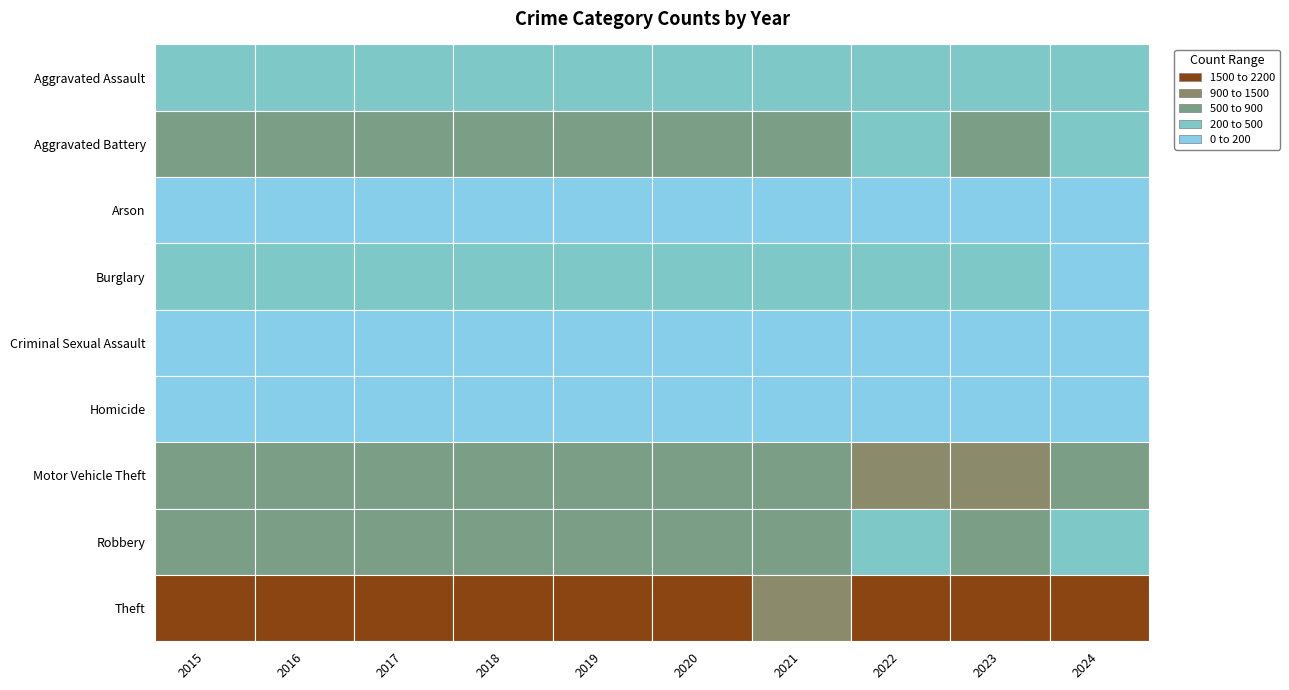

List the labels in order of Aggravated Battery value, largest first.

2016, 2020, 2017, 2019, 2018, 2021, 2023, 2015, 2024, 2022